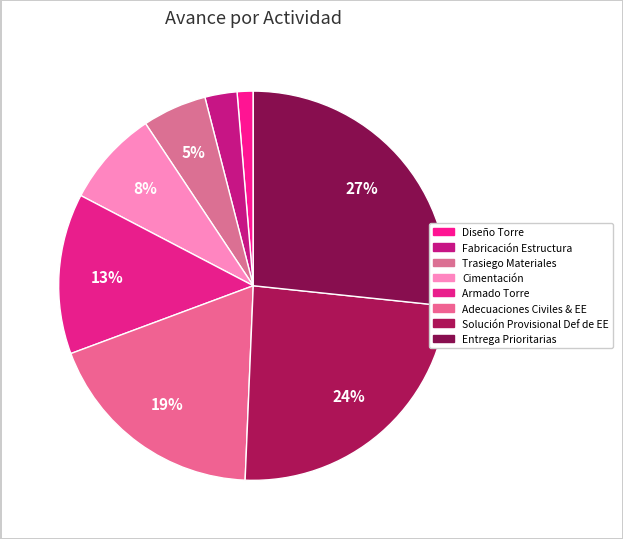

Count the number of slices in the pie.

8